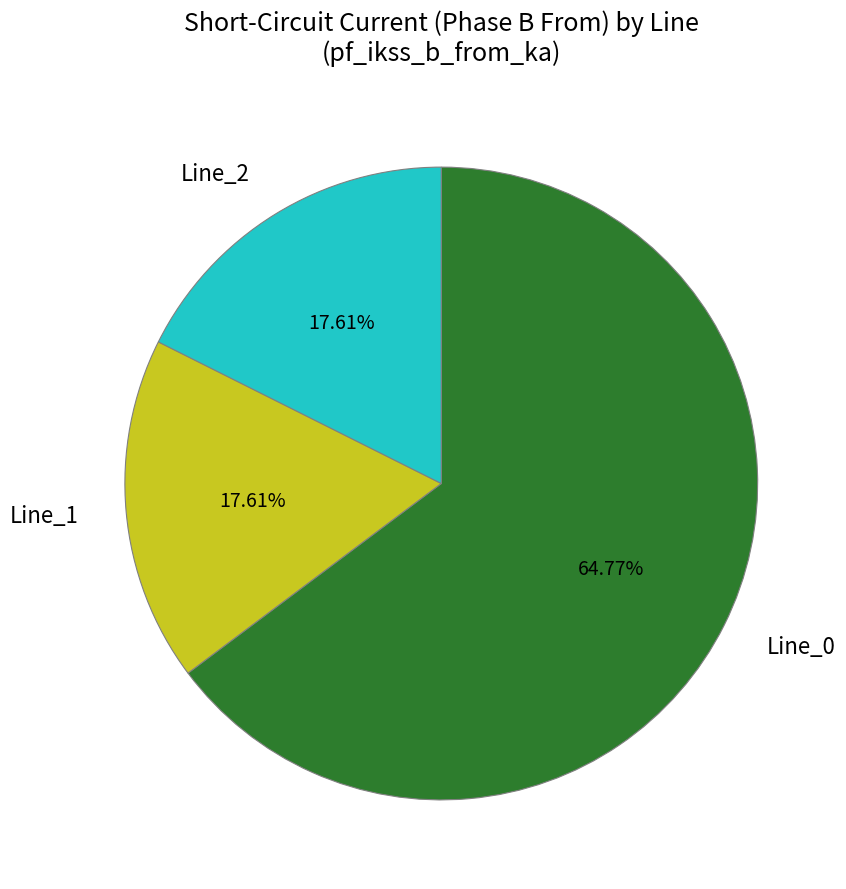

Is Line_0 the majority of the pie?

Yes